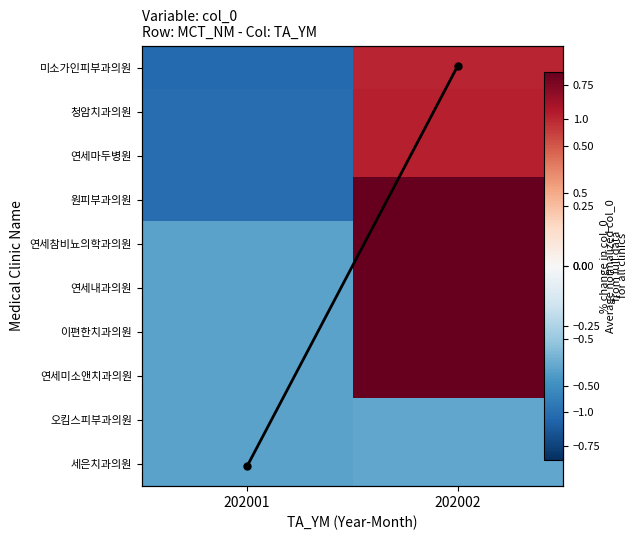

How many values in the Column mean (normalized) series are below 0?

1